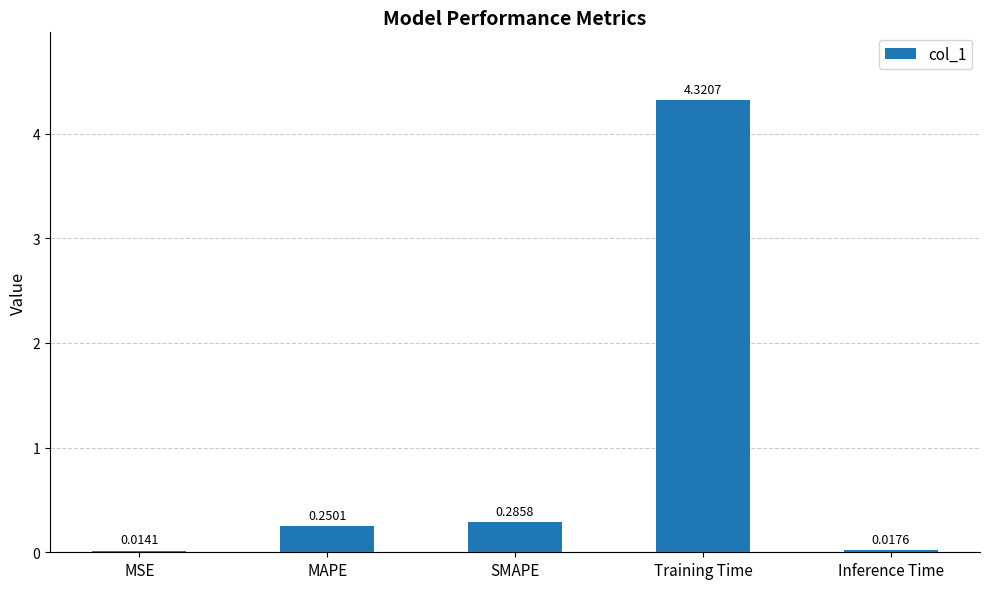

What is the change in value from MAPE to Training Time?

+4.1